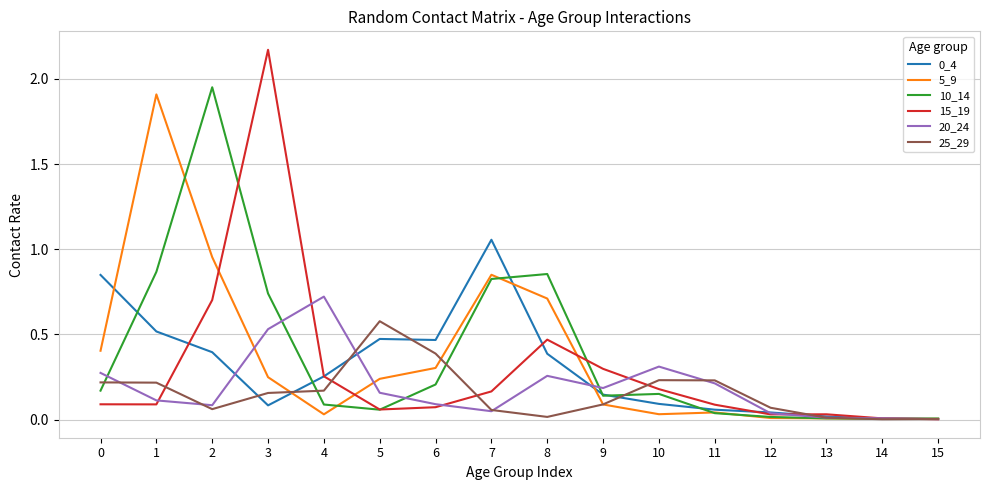

The 20_24 series shows 0.3 at 9. True or false?

False